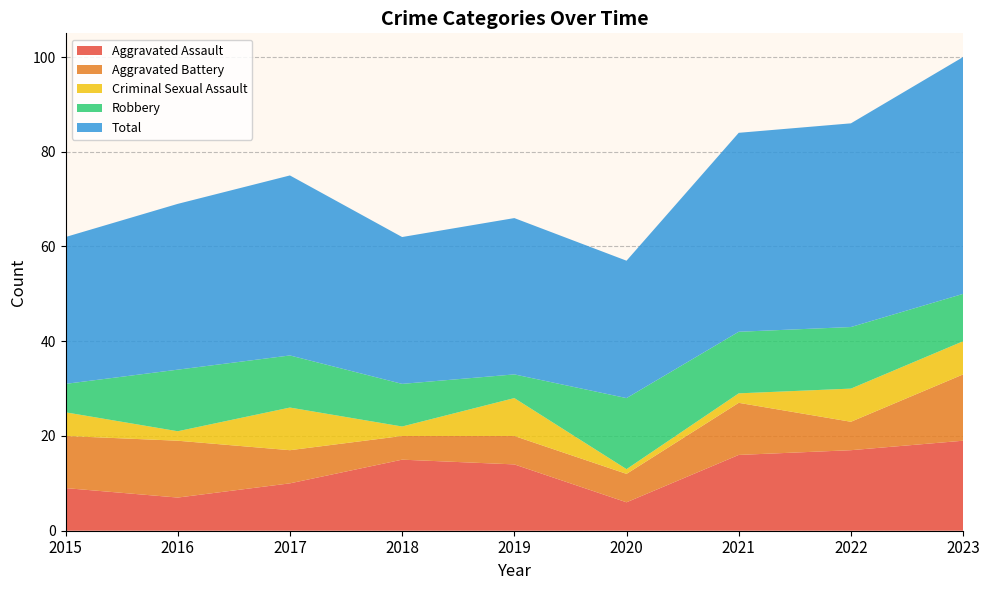

Reading left to right, extract all data points from this chart.

Aggravated Assault: 9	7	10	15	14	6	16	17	19
Aggravated Battery: 11	12	7	5	6	6	11	6	14
Criminal Sexual Assault: 5	2	9	2	8	1	2	7	7
Robbery: 6	13	11	9	5	15	13	13	10
Total: 31	35	38	31	33	29	42	43	50